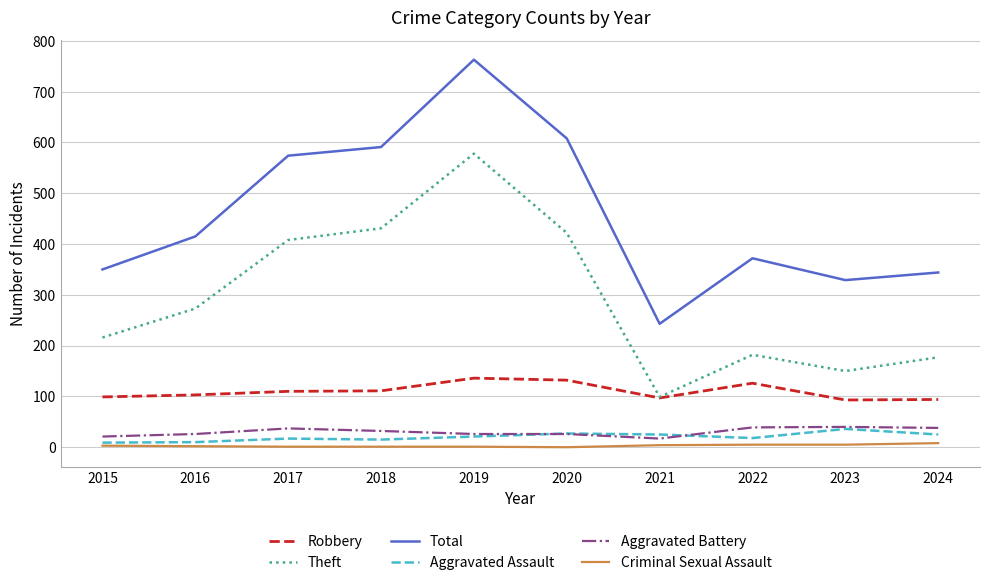

Is the value of Total at 2016 greater than the value of Robbery at 2015?

Yes